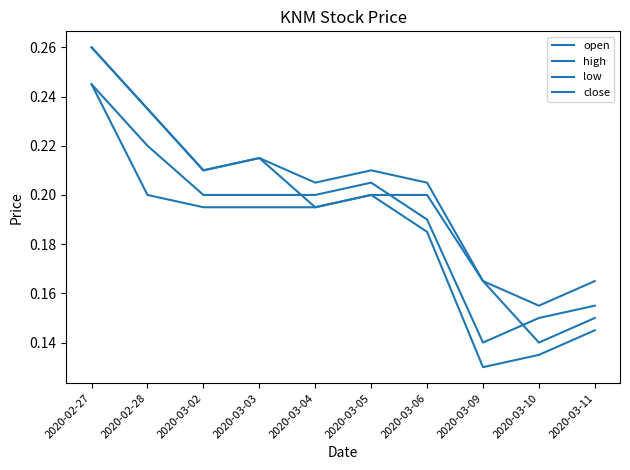

How many intersections are there between open and close?

3